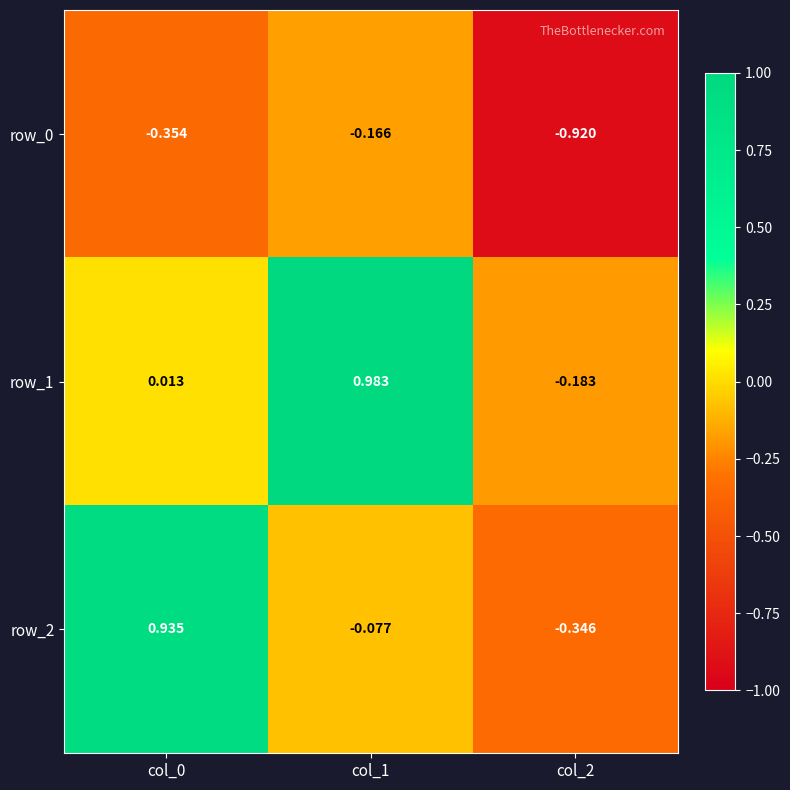

Is the value of row_1 at col_0 greater than the value of row_2 at col_0?

No